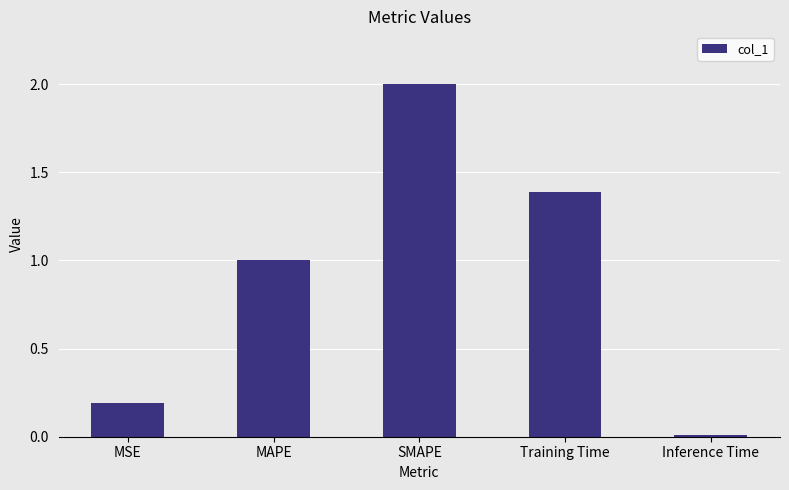

How many distinct data groups are displayed?

1